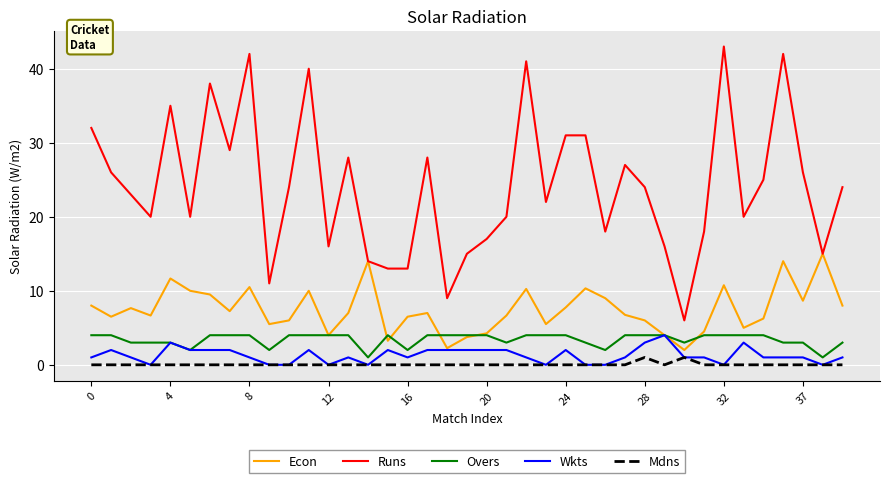

True or false: Wkts and Runs cross at least once.

False